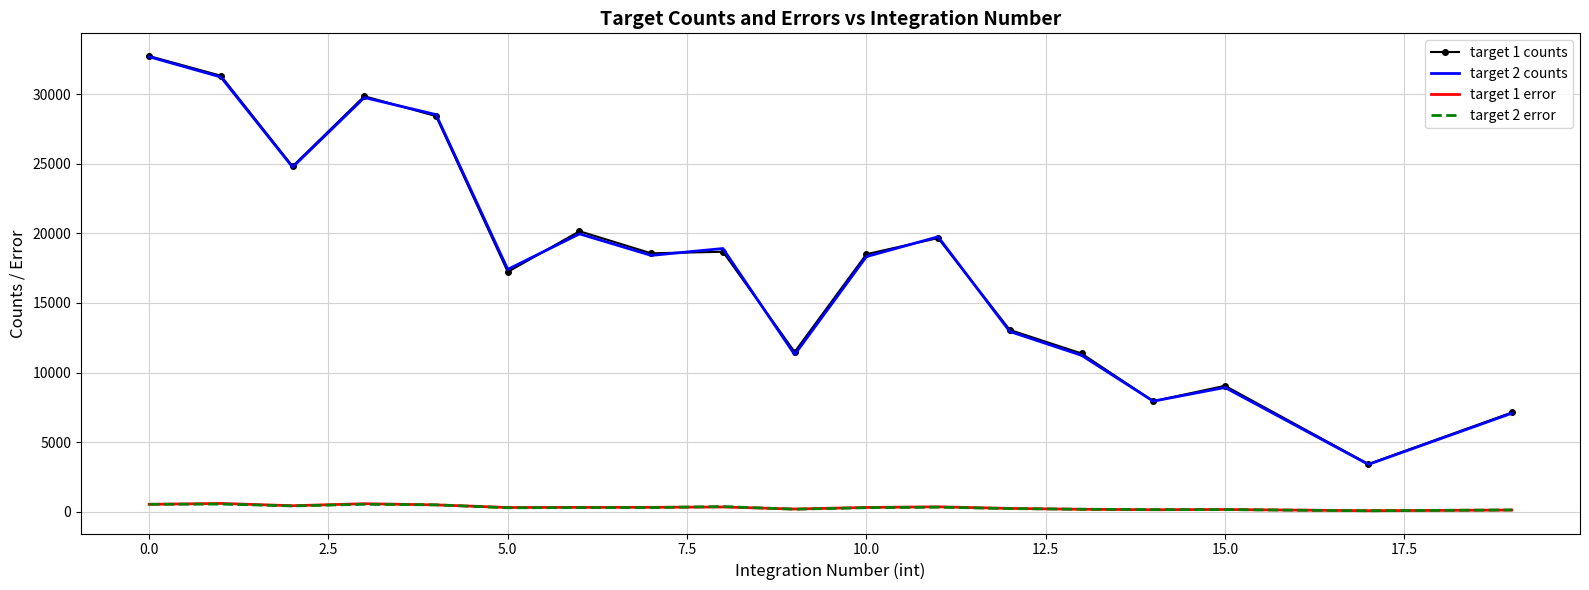

True or false: target 1 counts and target 2 error intersect in this chart.

False